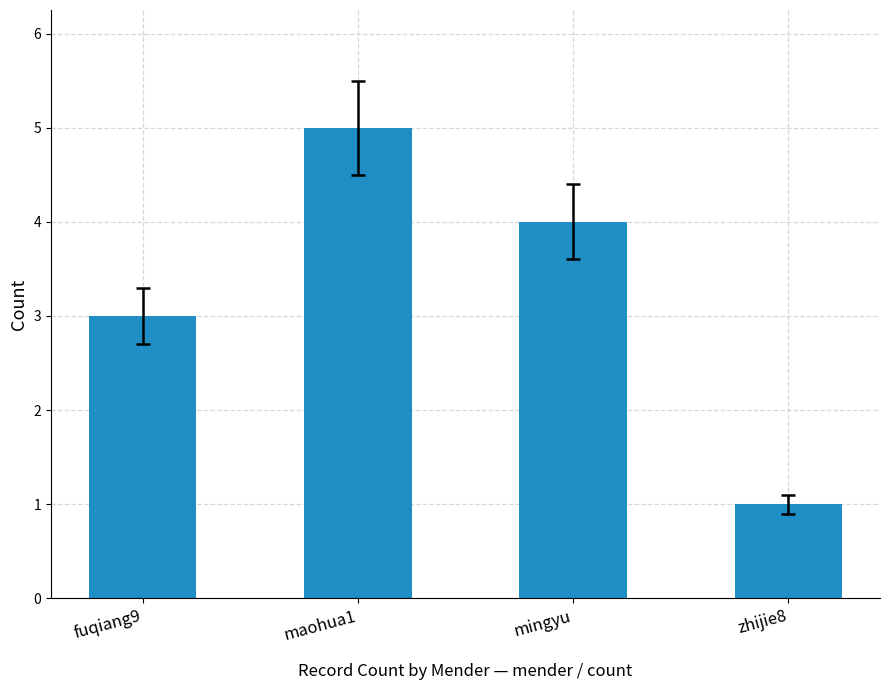

At which label does the data first exceed 4?

maohua1